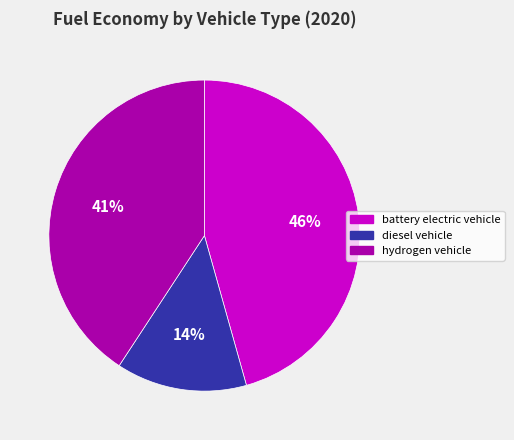

To the nearest percent, what portion does battery electric vehicle represent?

46%